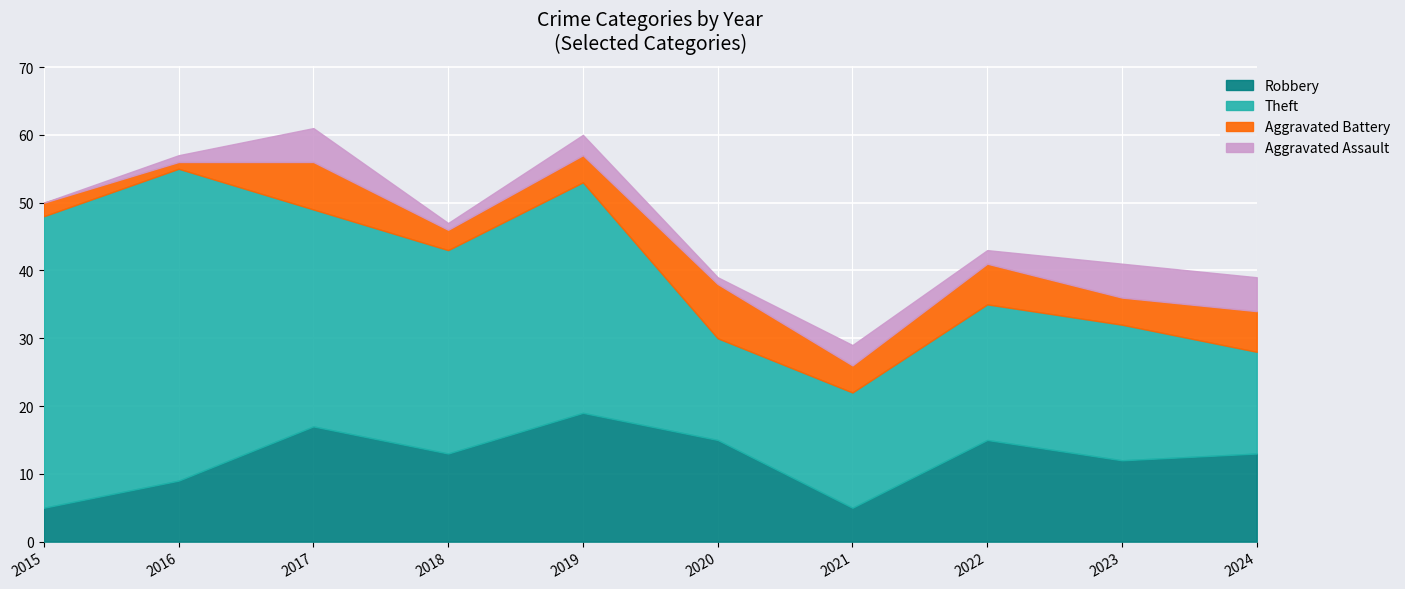

Which series has the largest range (max minus min)?

Theft